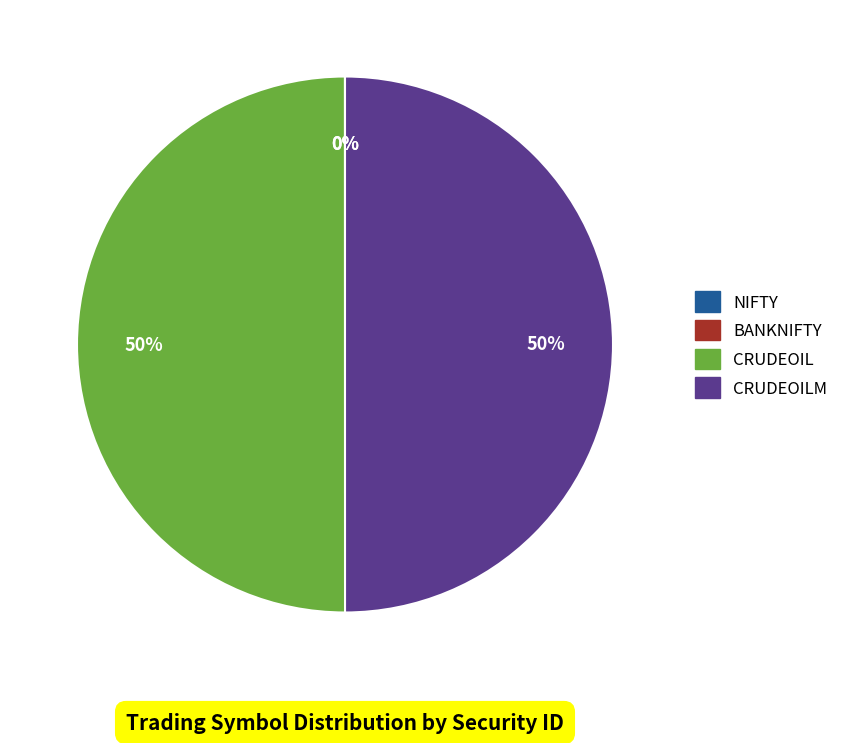

To the nearest percent, what is the difference between the largest and smallest slice percentages?

50%